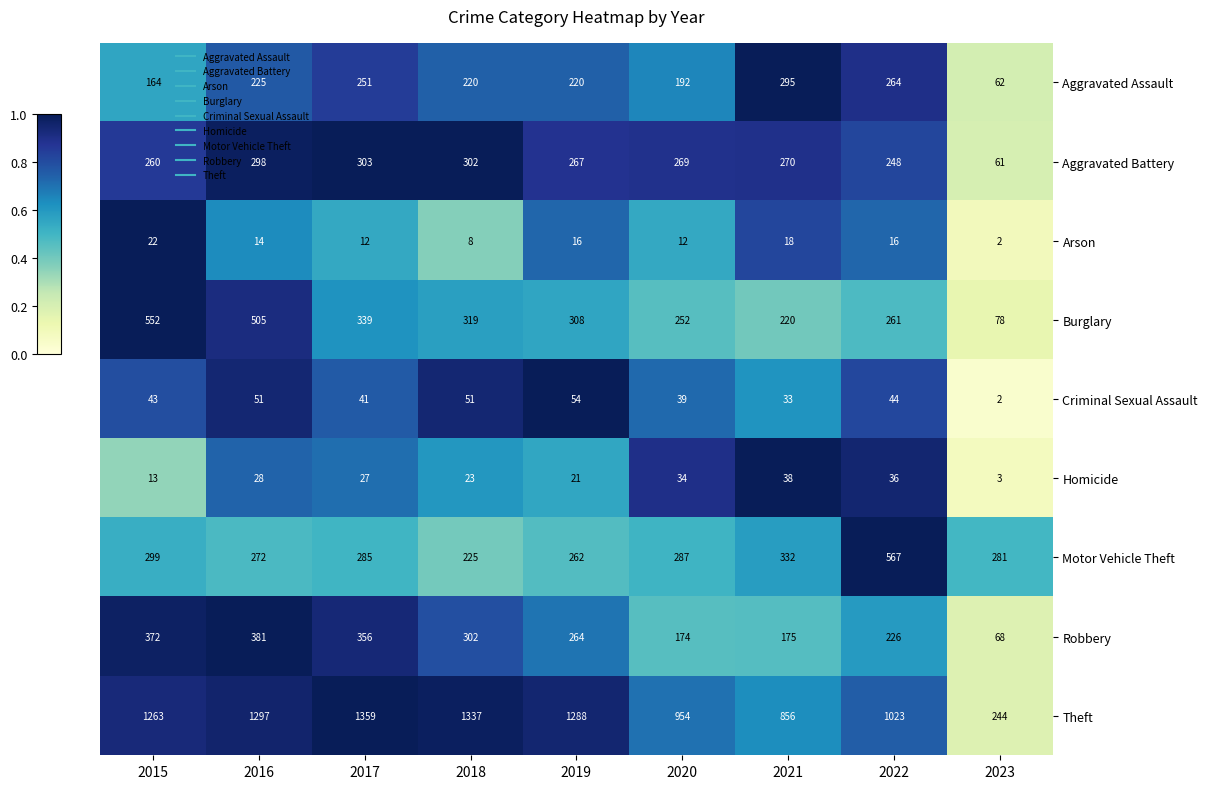

Which series has the largest range (max minus min)?

Theft